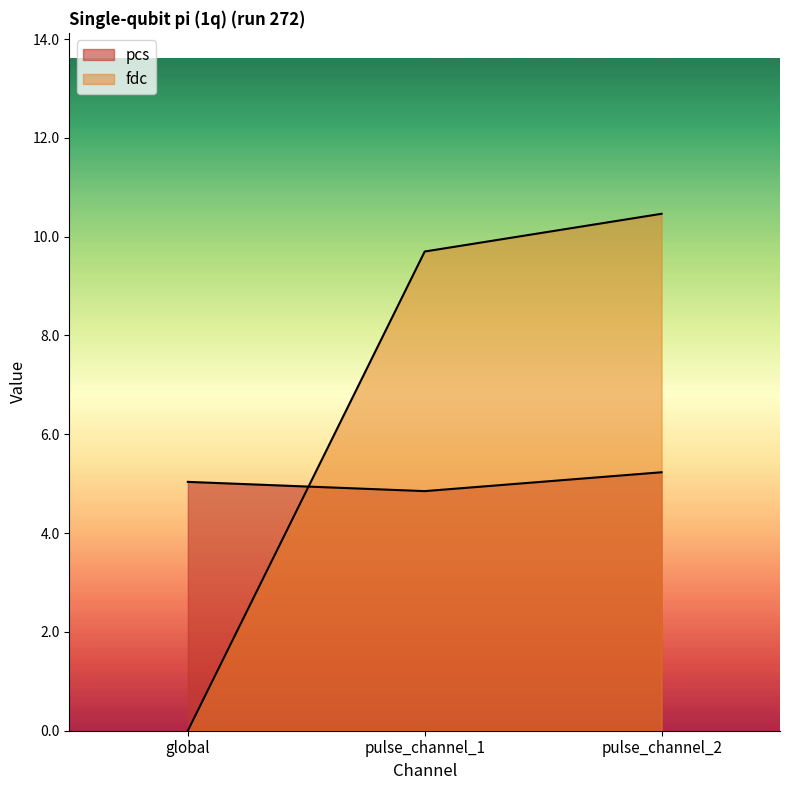

Where is fdc nearest to the value 5?

pulse_channel_1